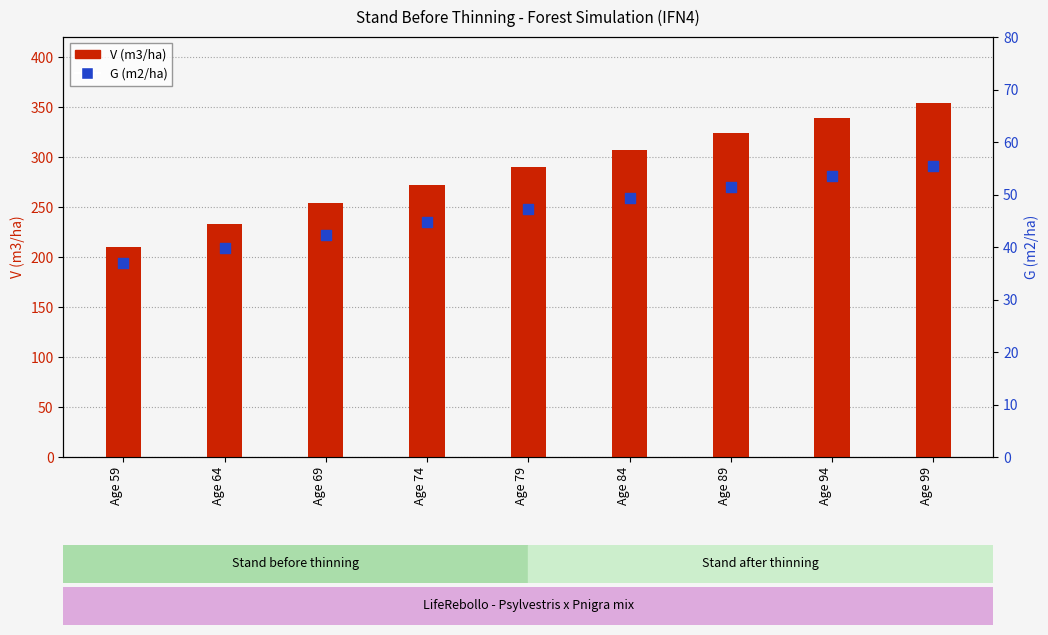

At how many categories does at least one series exceed 179?

9